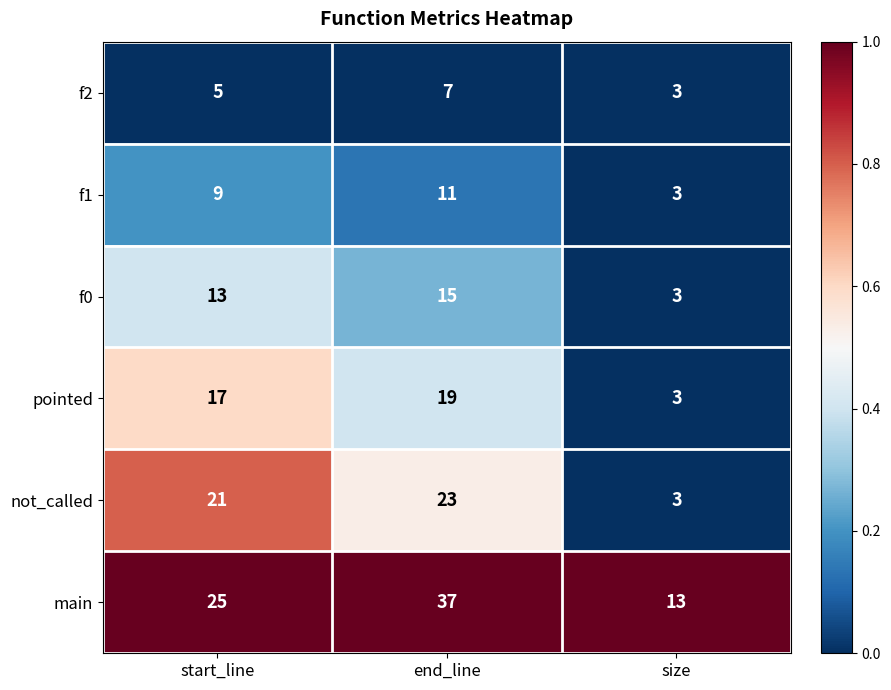

What is the sum of all f2 values?

15